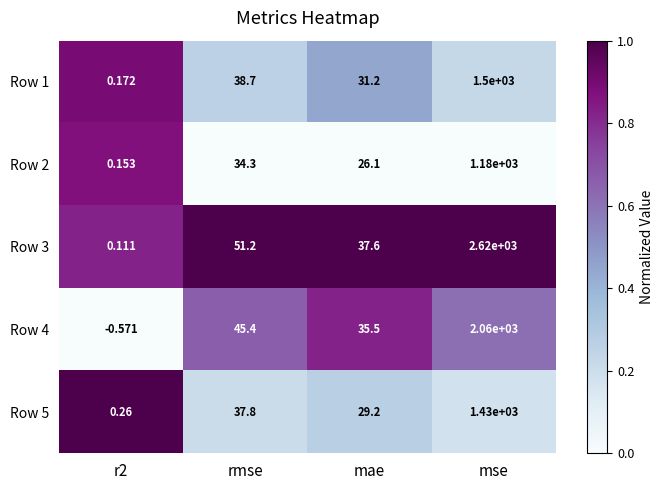

Is the value of Row 1 at mse greater than the value of Row 4 at r2?

Yes